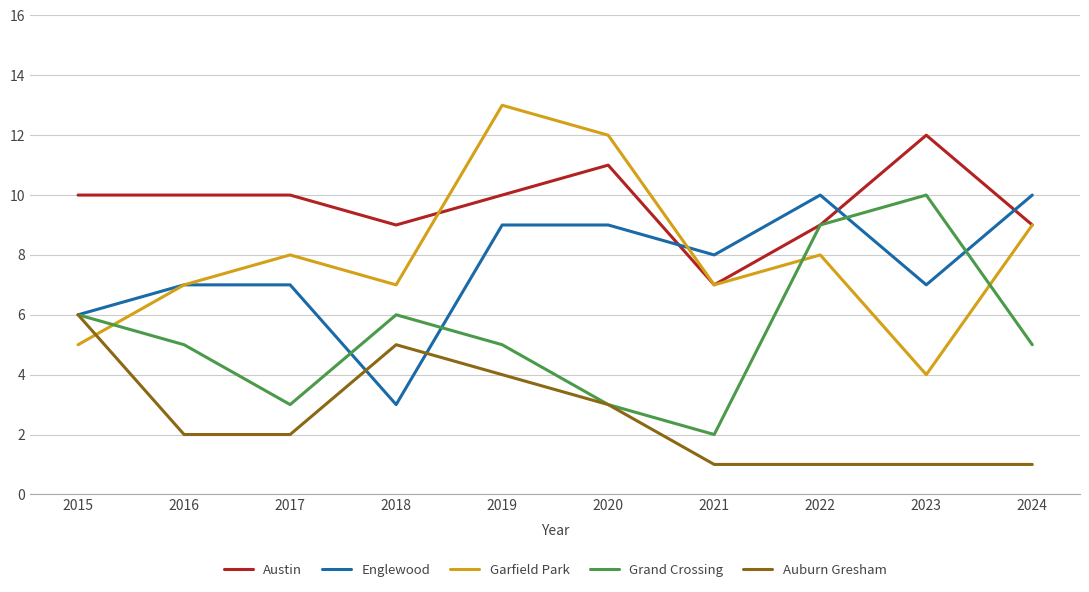

Is the value of Englewood at 2019 greater than the value of Auburn Gresham at 2021?

Yes